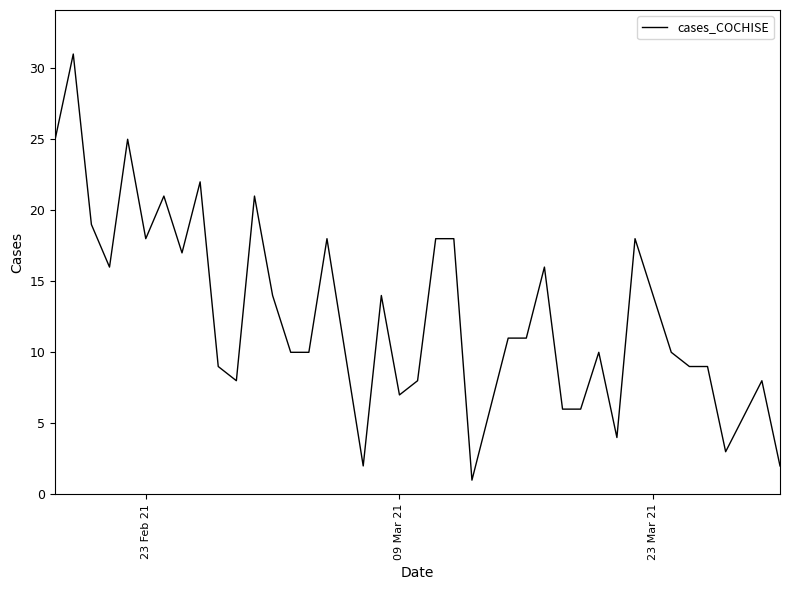

How many distinct data groups are displayed?

1